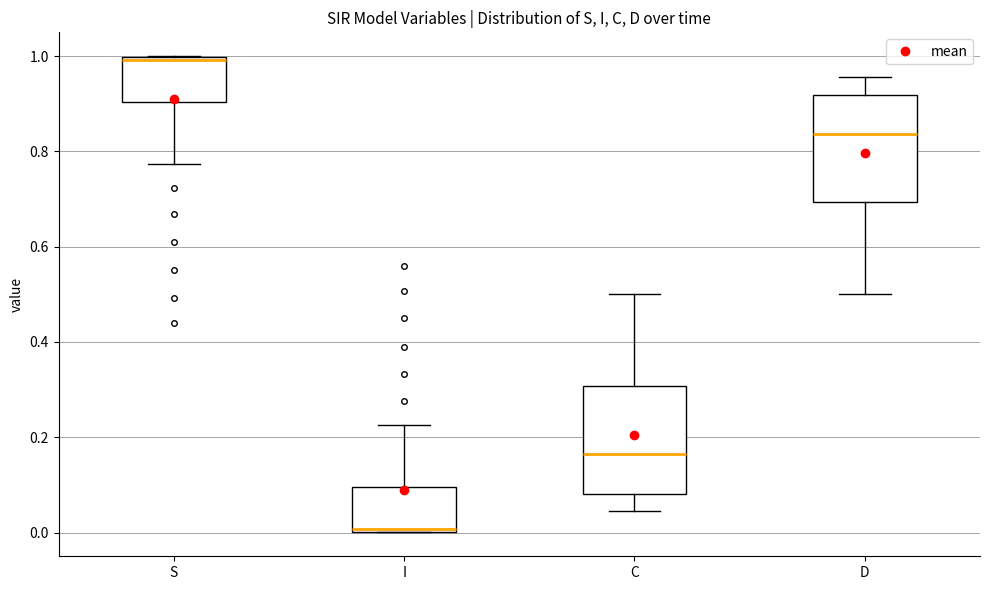

Where is the upper edge of the box for S on the y-axis? The values are not printed on the chart, so give them approximately, as read against the axis.

1.00